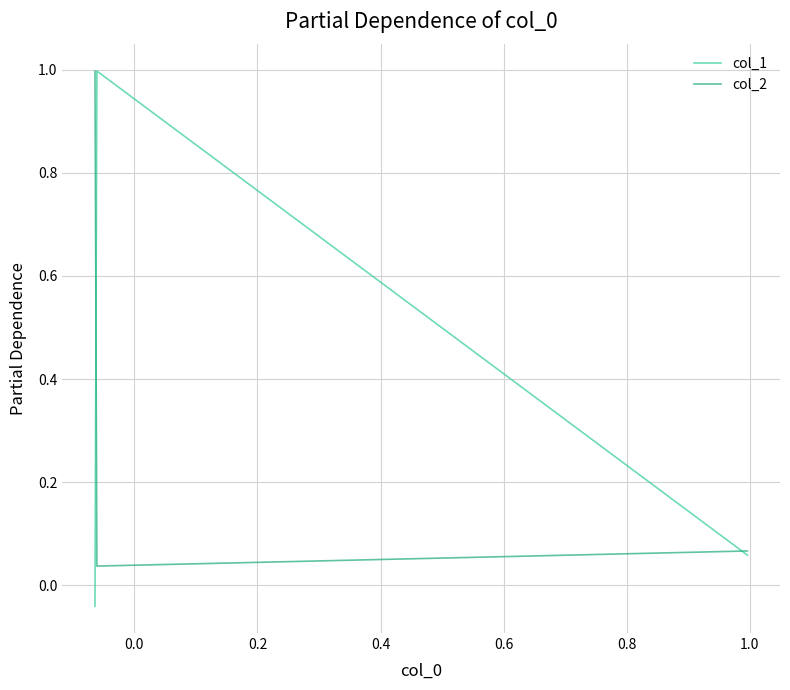

Reading left to right, transcribe all the data shown in this chart.

col_1: 0.1	1.0	-0.0
col_2: 0.1	0.0	1.0